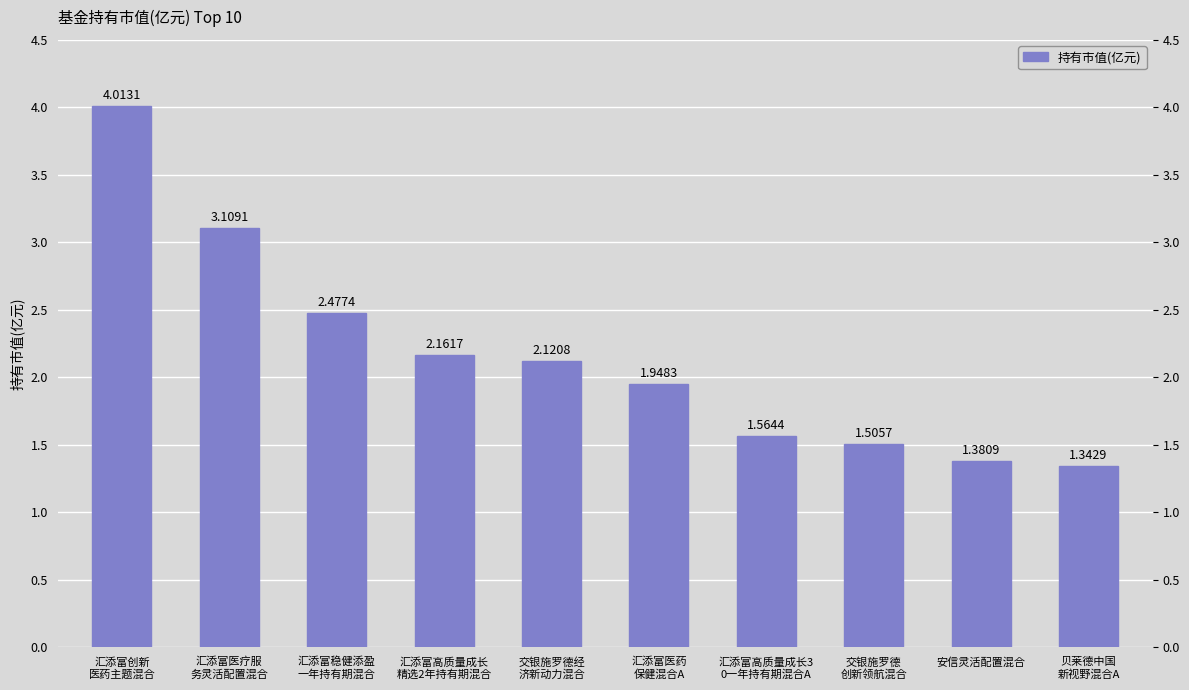

Does the chart contain stacked bars?

No